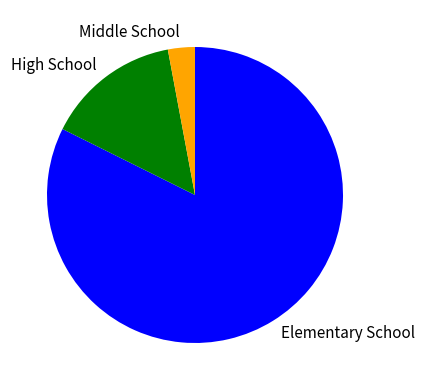

What is the largest slice in the pie chart?

Elementary School